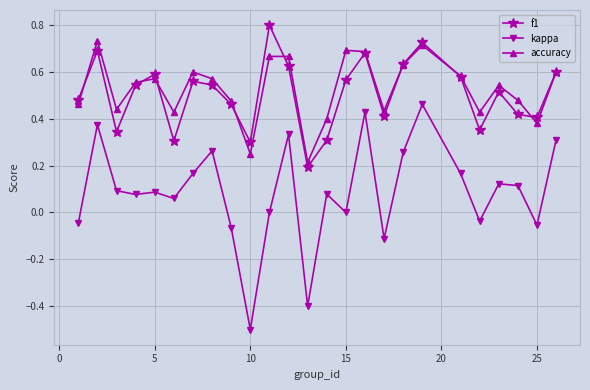

True or false: kappa and accuracy intersect in this chart.

False